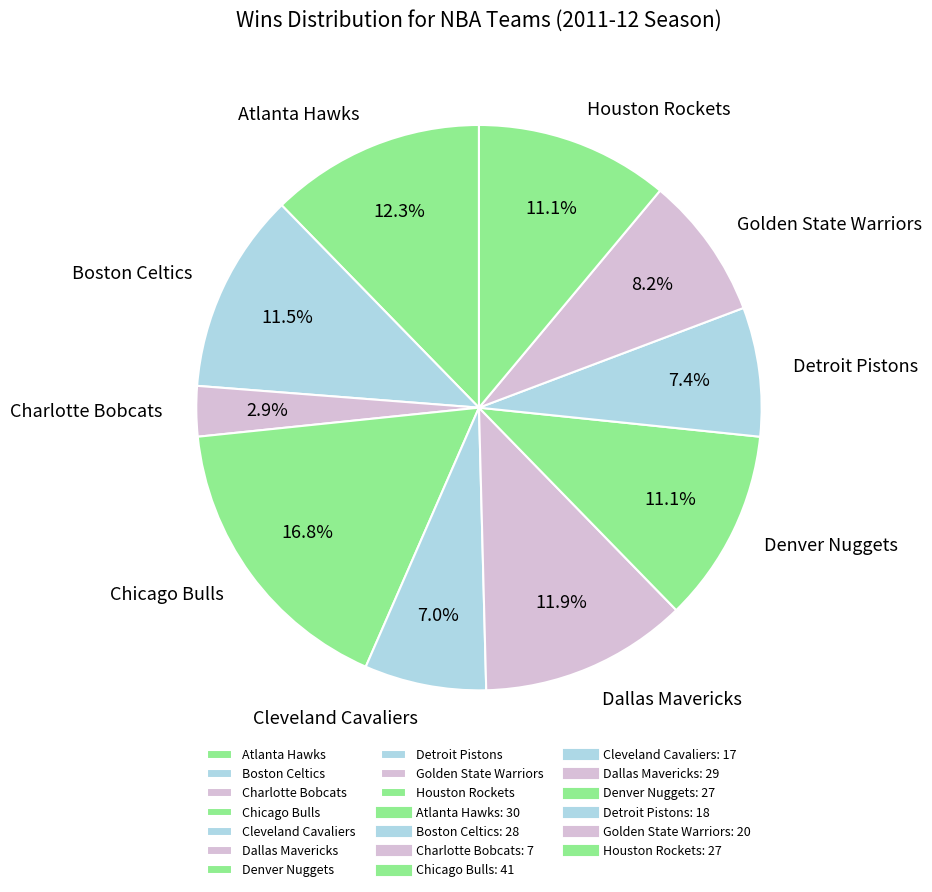

True or false: Denver Nuggets accounts for 18% of the total.

False